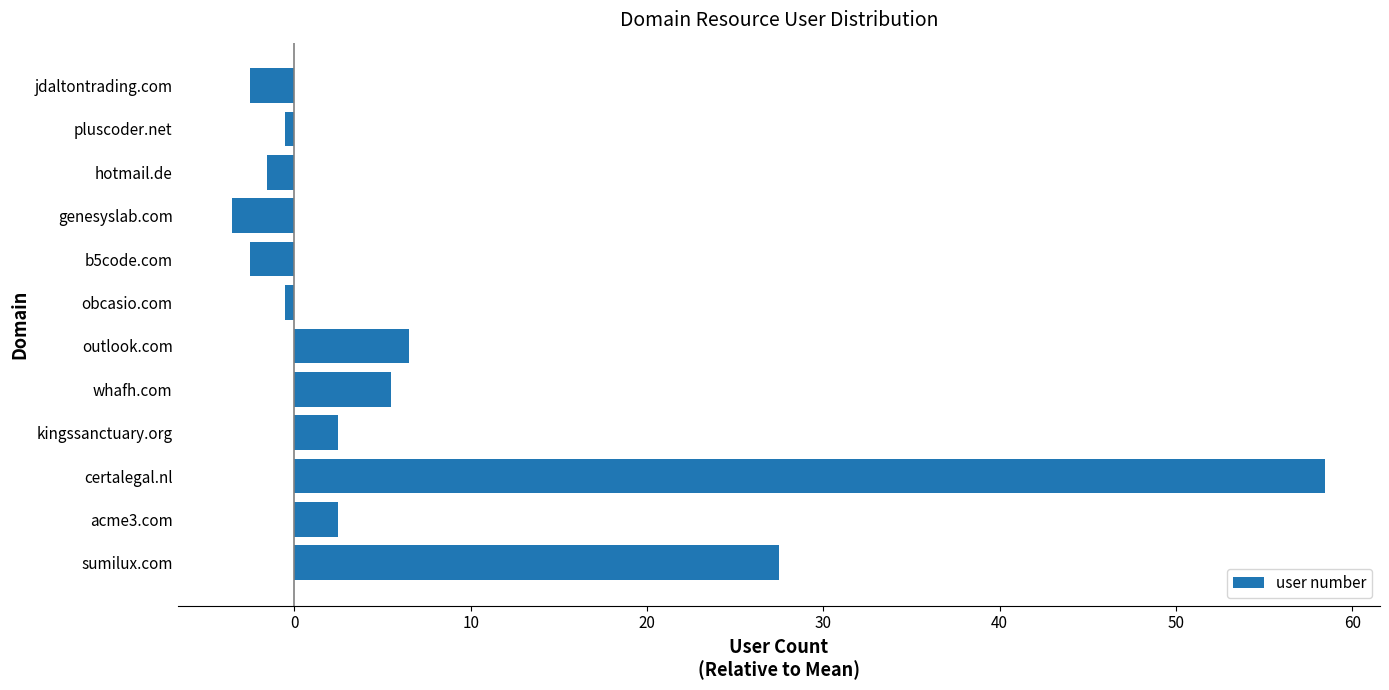

Which category has the lowest value across all series?

genesyslab.com